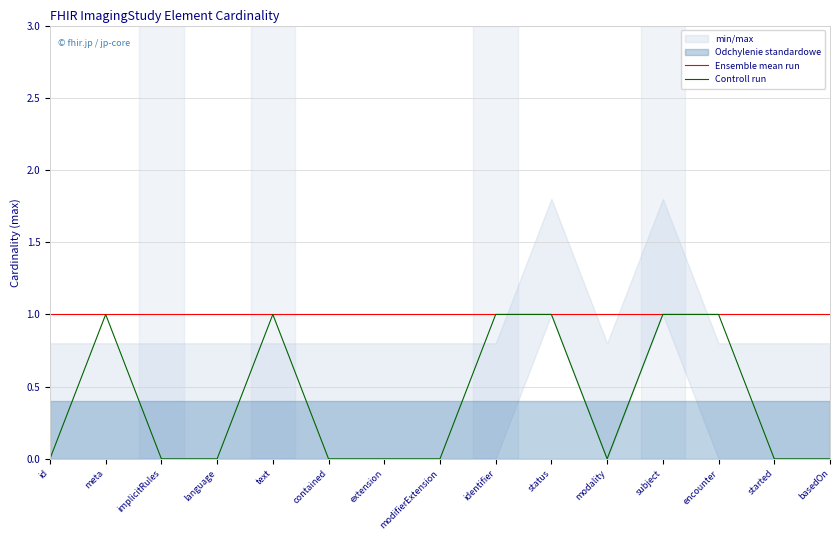

Is the value of Ensemble mean run at language greater than the value of Controll run at contained?

Yes